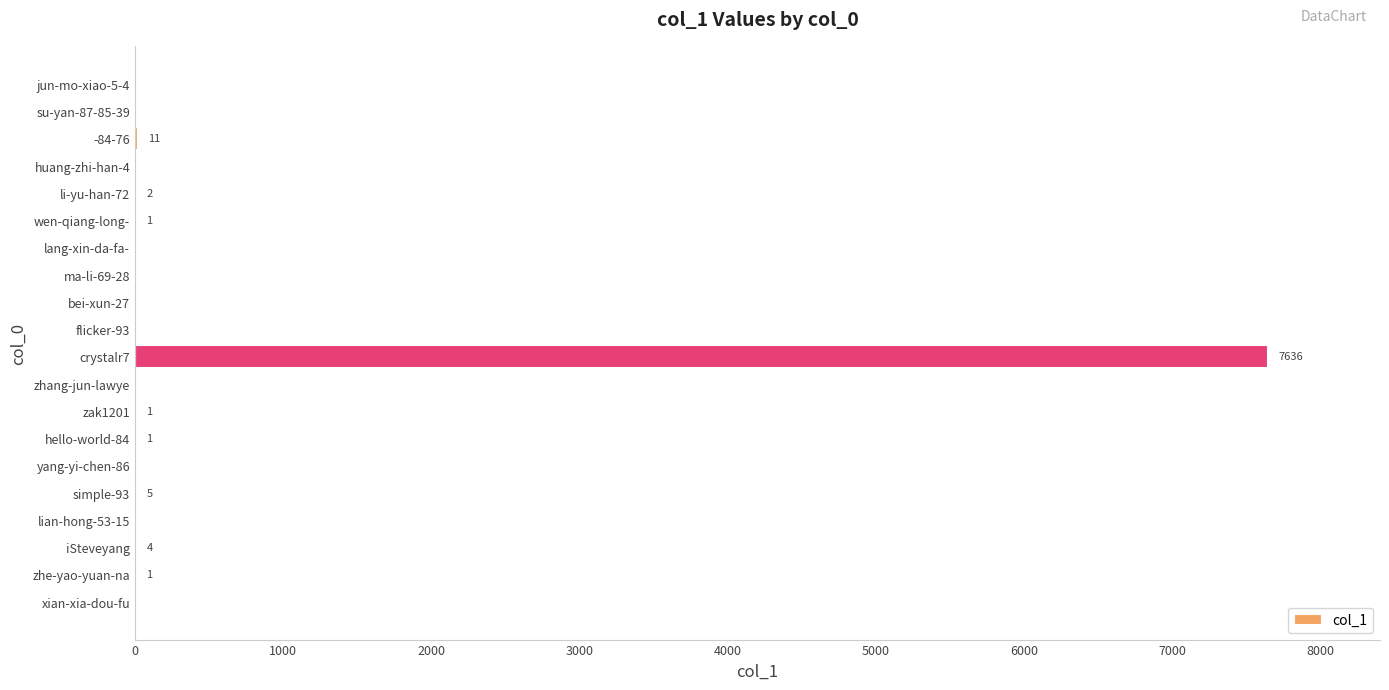

What is the change in value from crystalr7 to su-yan-87-85-39?

-7636